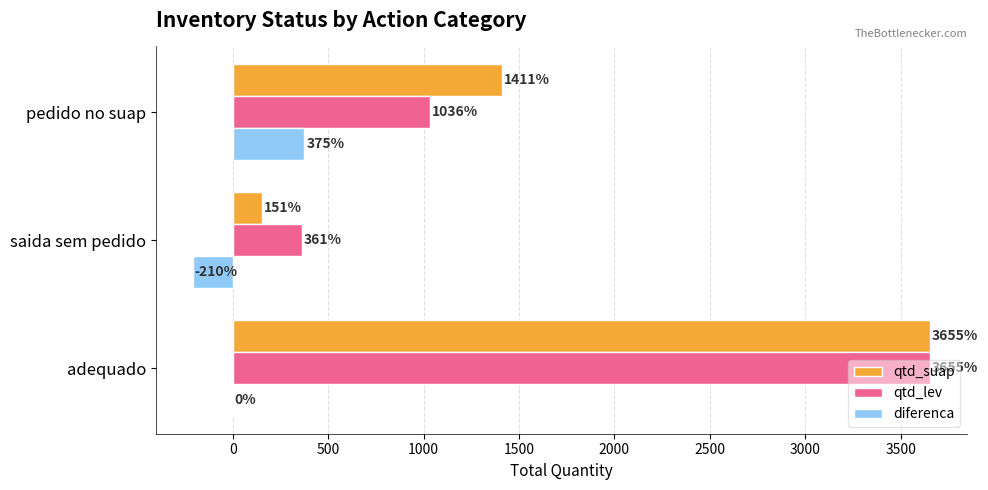

Which series has the widest spread of values?

qtd_suap